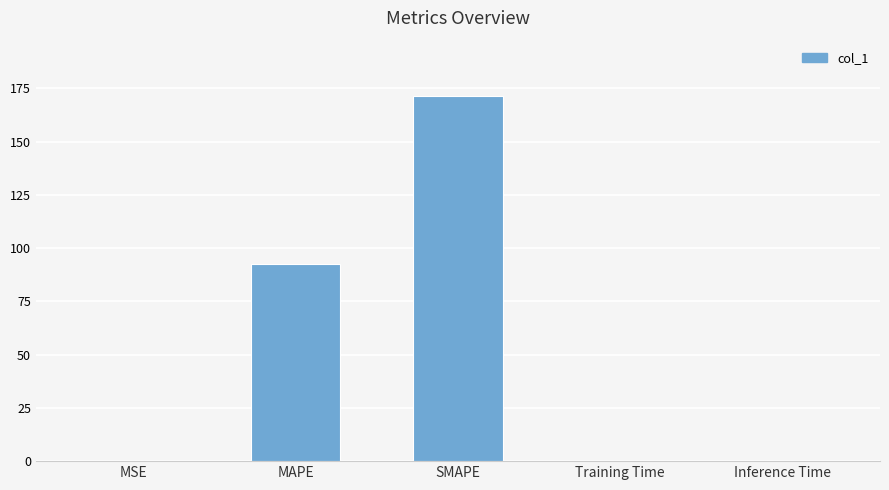

Reading left to right, list all the values displayed in this chart.

0.1	92.4	171.6	0.1	0.1